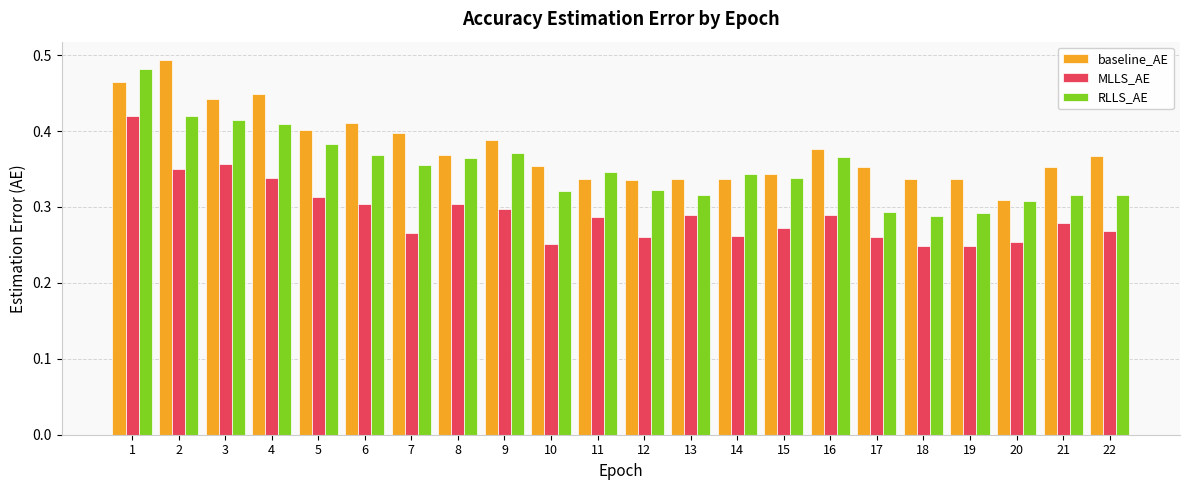

Which series has the largest range (max minus min)?

RLLS_AE